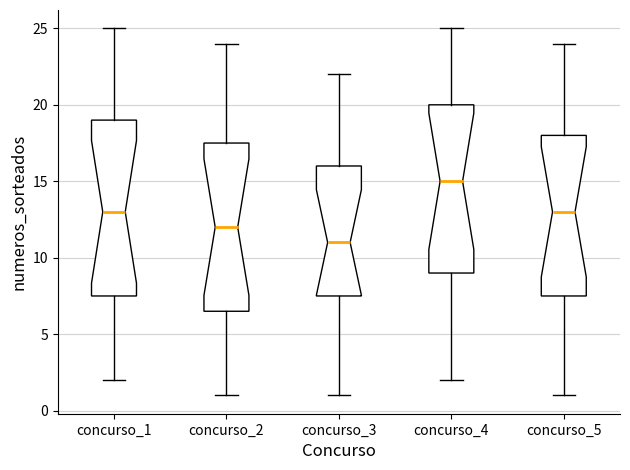

Reading left to right, read every box against the y-axis: the position of its median line, the range the box covers, and the ends of its whiskers. The values are not printed on the chart, so give them approximately, as read against the axis.

concurso_1: median 13.0, box 7.5 to 19.0, whiskers 2.0 to 25.0
concurso_2: median 12.0, box 6.5 to 17.5, whiskers 1.0 to 24.0
concurso_3: median 11.0, box 7.5 to 16.0, whiskers 1.0 to 22.0
concurso_4: median 15.0, box 9.0 to 20.0, whiskers 2.0 to 25.0
concurso_5: median 13.0, box 7.5 to 18.0, whiskers 1.0 to 24.0